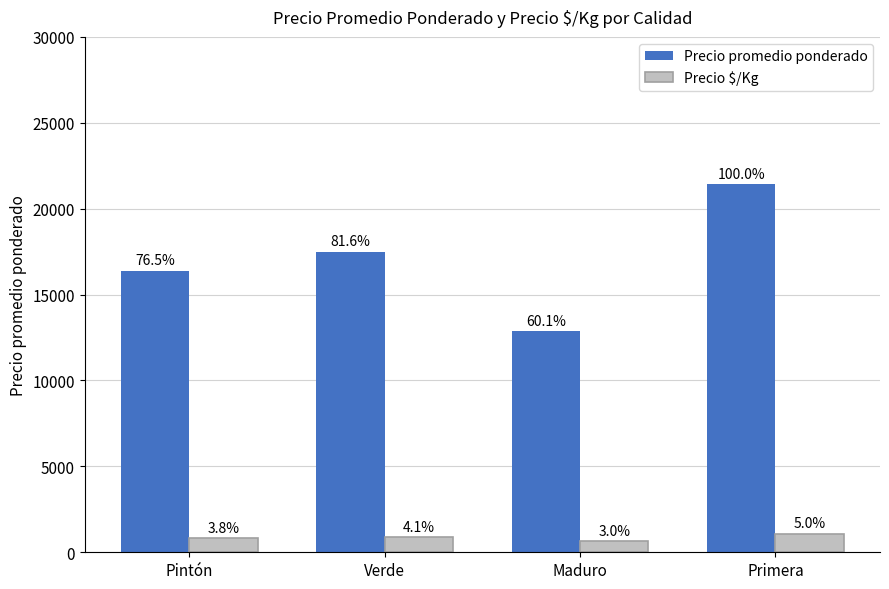

List the labels in order of Precio $/Kg value, smallest first.

Maduro, Pintón, Verde, Primera